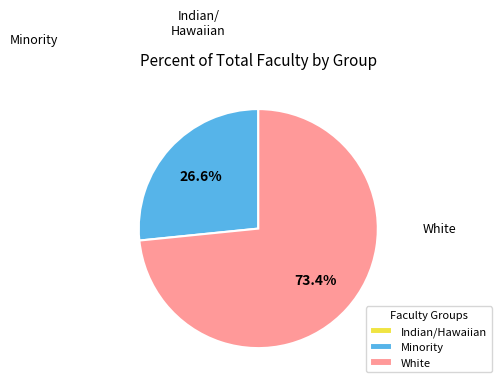

To the nearest percent, what is the average slice percentage?

33%